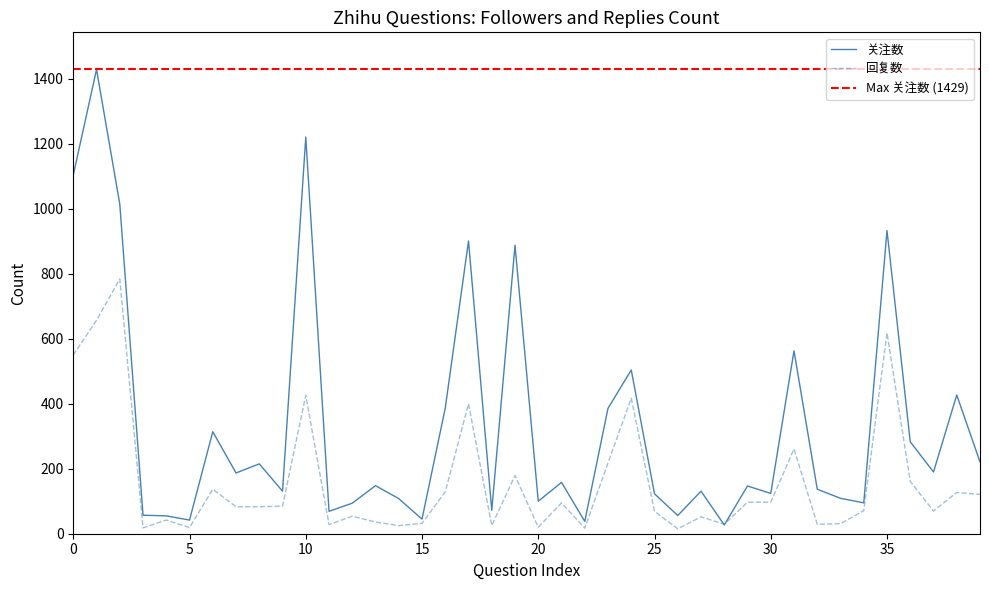

Rank the series by their maximum value, from highest to lowest.

关注数, 回复数